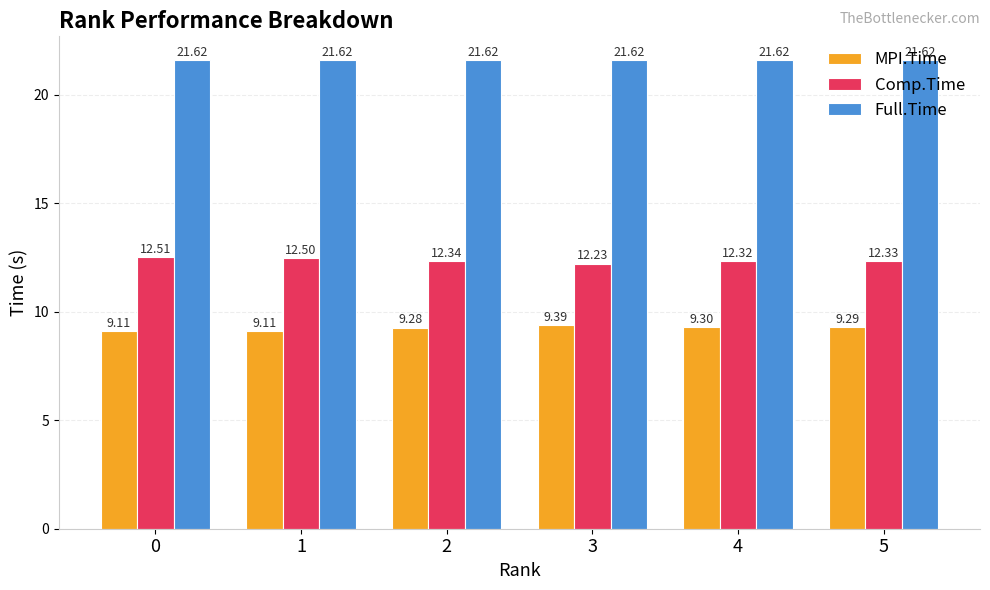

What is the maximum value shown in the chart?

21.6